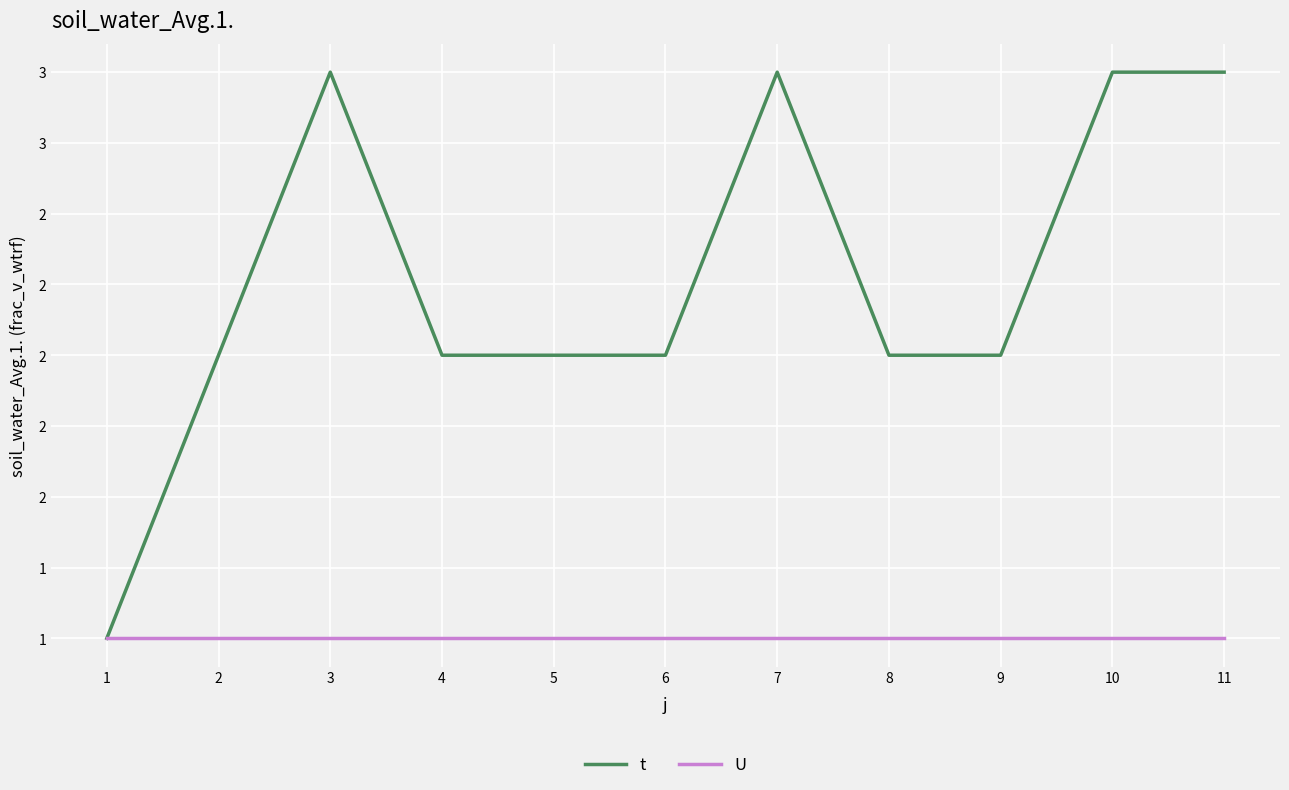

Is this an area chart (filled region under the line)?

No